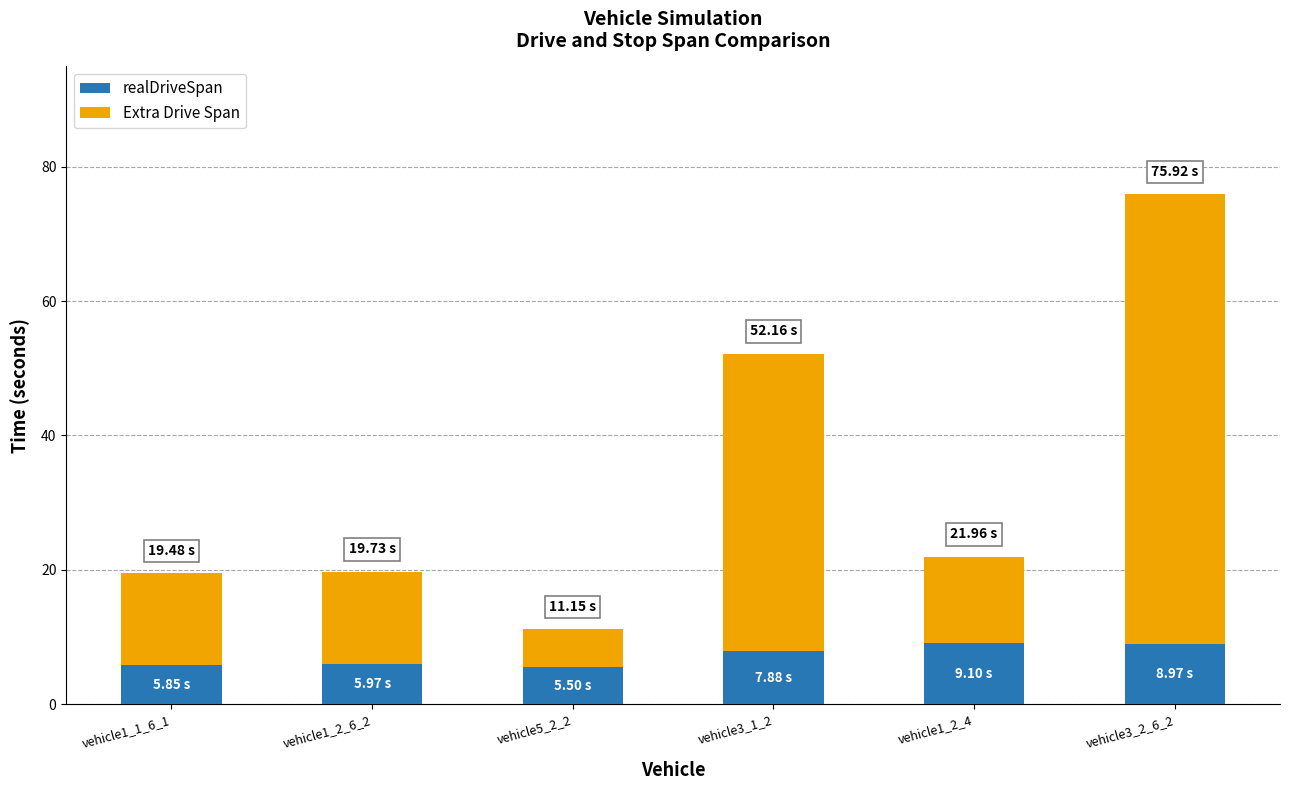

What is the total value across all series at vehicle3_1_2?

52.2